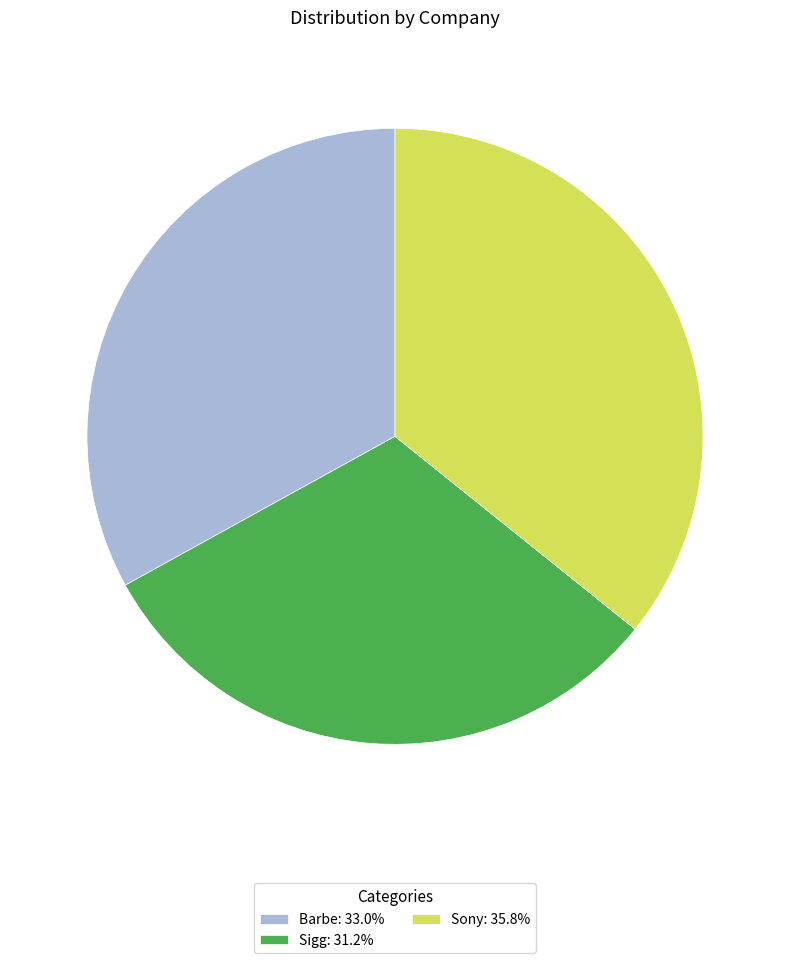

Is there any slice that represents more than half of the pie?

No